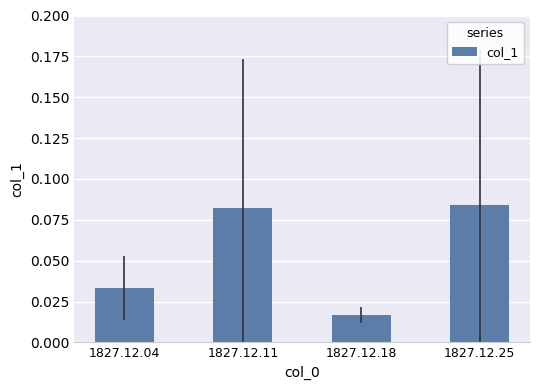

At which label is the value closest to 0?

1827.12.18